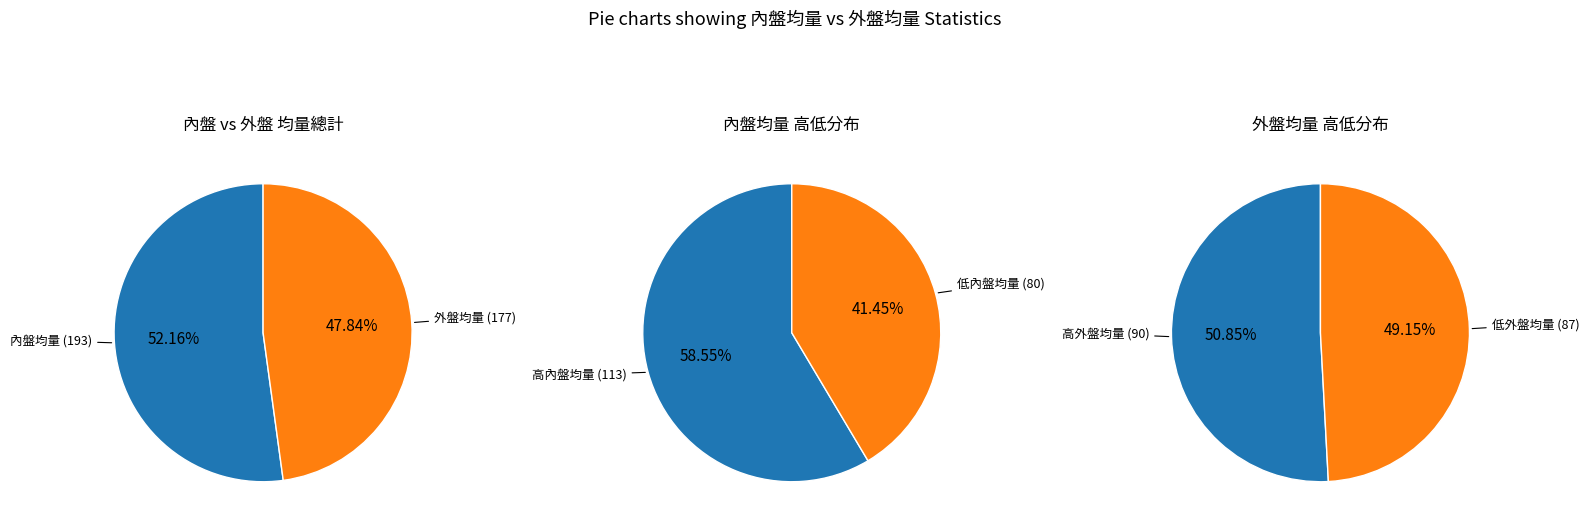

Is it true that 2019-12-17 is 15% of the pie?

False